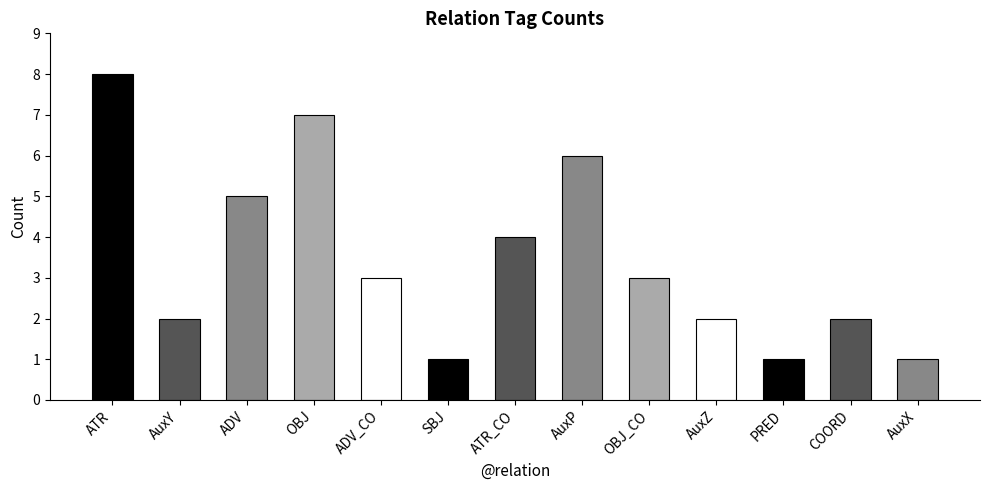

How many data points are less than 3?

6